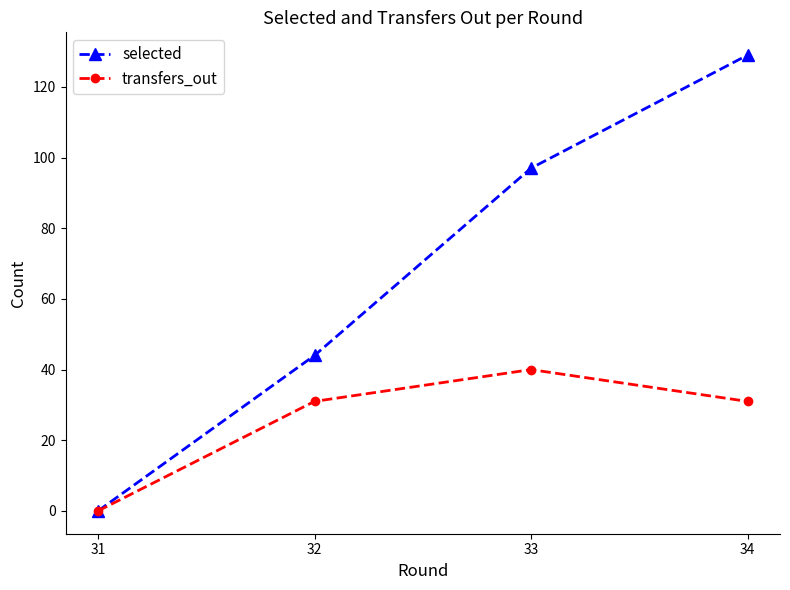

Rank the series at 32 from lowest to highest value.

transfers_out, selected